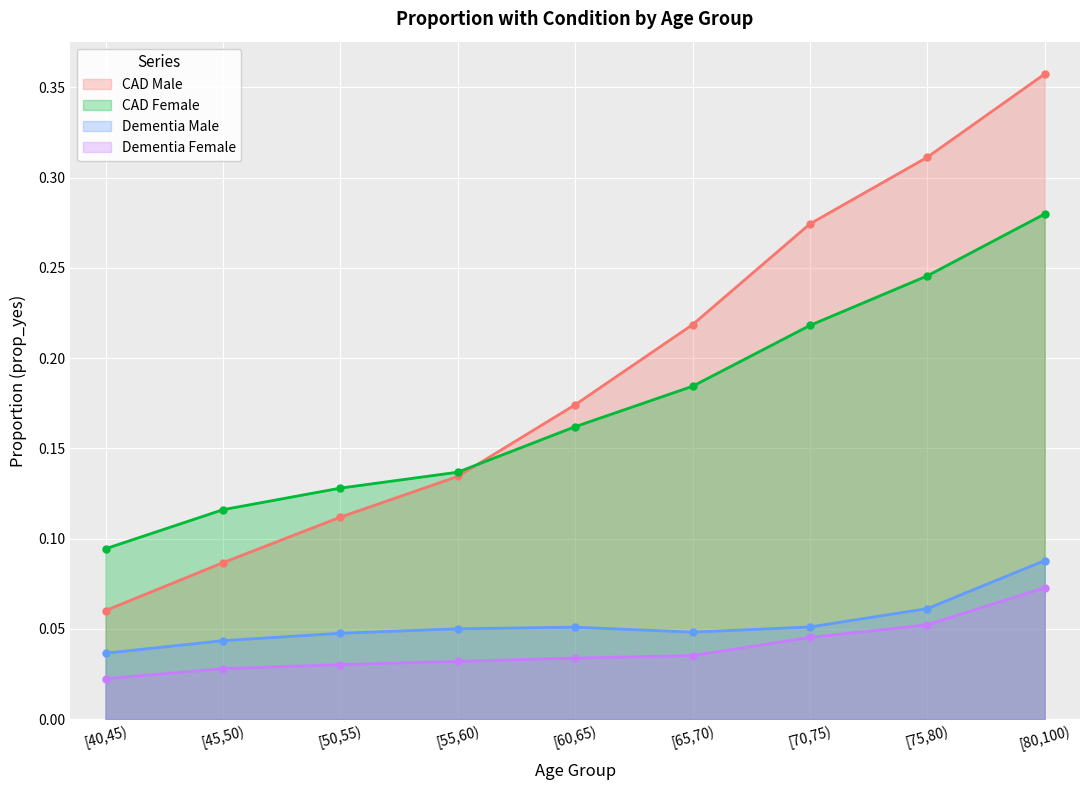

Reading right to left, what are all the values shown in this chart?

CAD Male: 0.4	0.3	0.3	0.2	0.2	0.1	0.1	0.1	0.1
CAD Female: 0.3	0.2	0.2	0.2	0.2	0.1	0.1	0.1	0.1
Dementia Male: 0.1	0.1	0.1	0.0	0.1	0.1	0.0	0.0	0.0
Dementia Female: 0.1	0.1	0.0	0.0	0.0	0.0	0.0	0.0	0.0